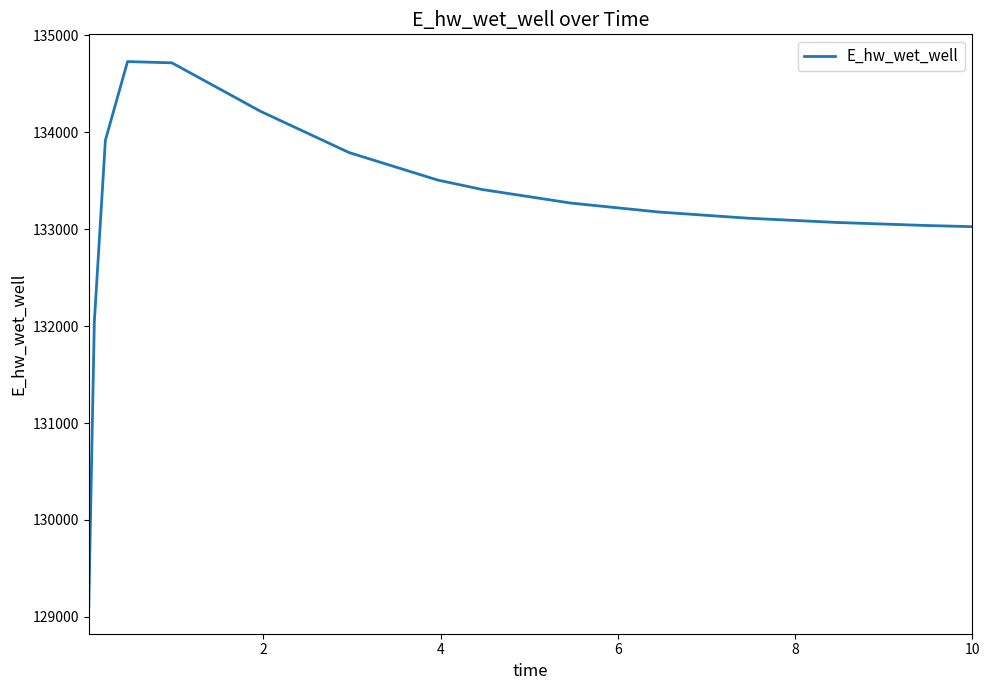

What is the maximum value shown in the chart?

134729.0